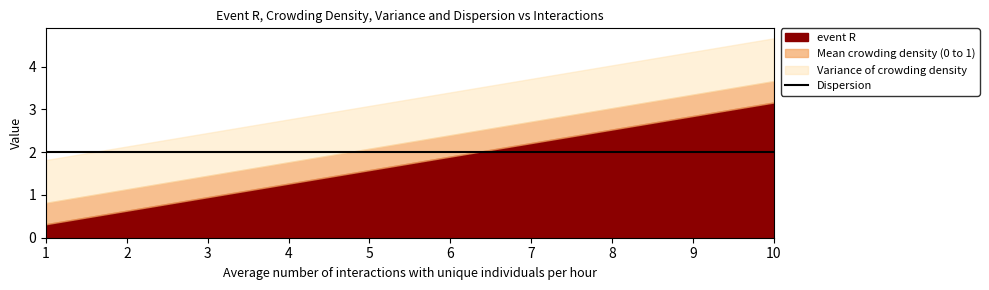

What is the spread (max minus min) of values at 5?

1.5